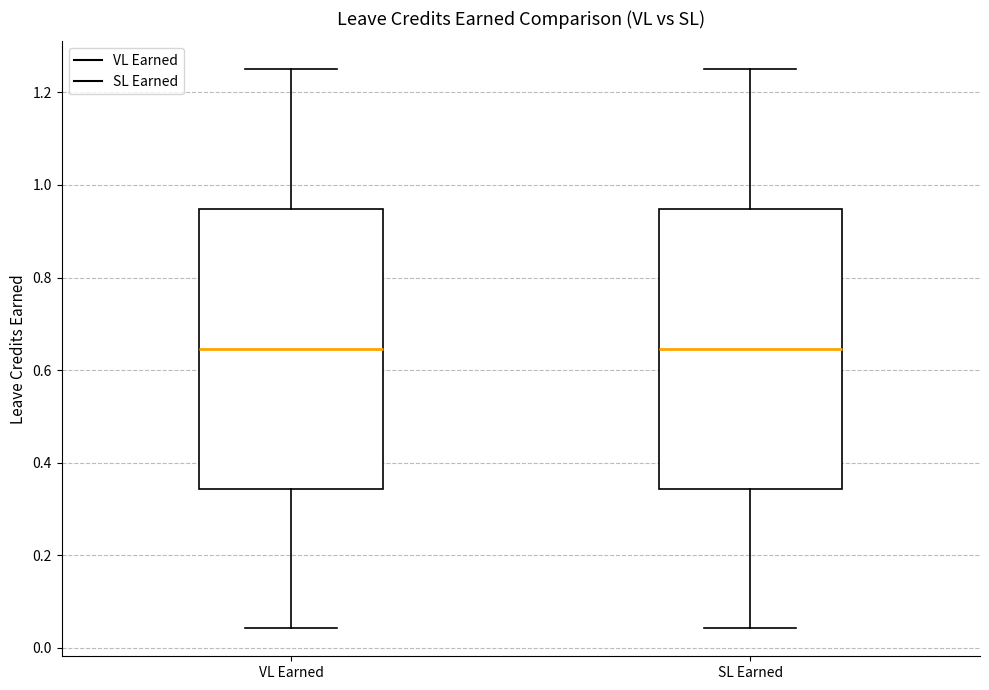

Reading left to right, transcribe this box plot: for each box, give where its median line is, the range the box spans, and where its two whiskers end, as read against the y-axis. The values are not printed on the chart, so give them approximately, as read against the axis.

VL Earned: median 0.64, box 0.34 to 0.94, whiskers 0.04 to 1.26
SL Earned: median 0.64, box 0.34 to 0.94, whiskers 0.04 to 1.26